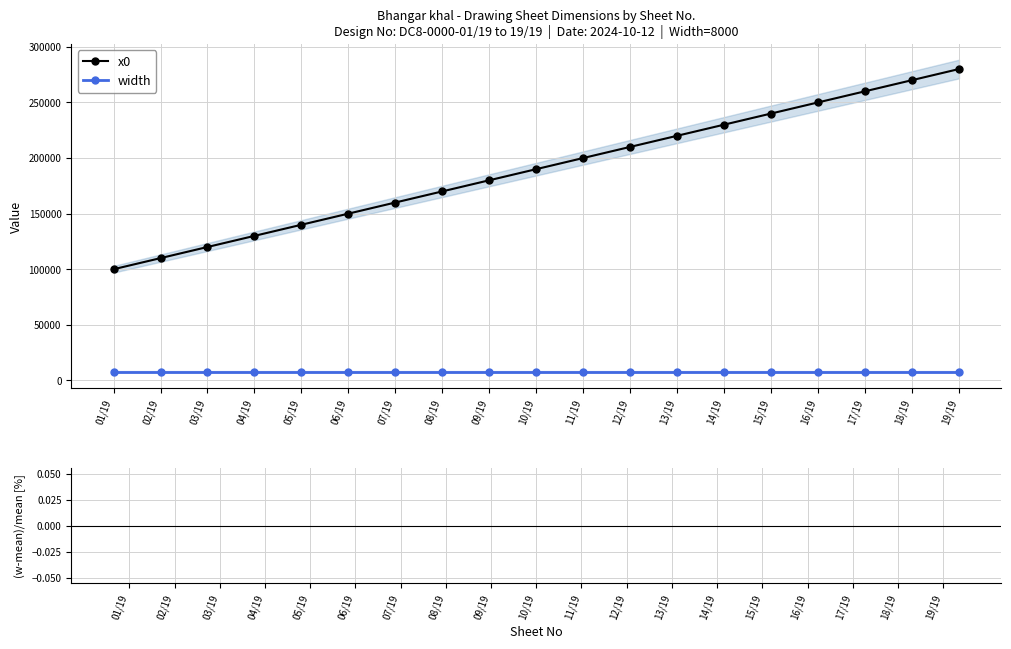

Reading left to right, transcribe all the data shown in this chart.

x0: 100000	110000	120000	130000	140000	150000	160000	170000	180000	190000	200000	210000	220000	230000	240000	250000	260000	270000	280000
width: 8000	8000	8000	8000	8000	8000	8000	8000	8000	8000	8000	8000	8000	8000	8000	8000	8000	8000	8000
(width-mean)/mean [%]: 0	0	0	0	0	0	0	0	0	0	0	0	0	0	0	0	0	0	0